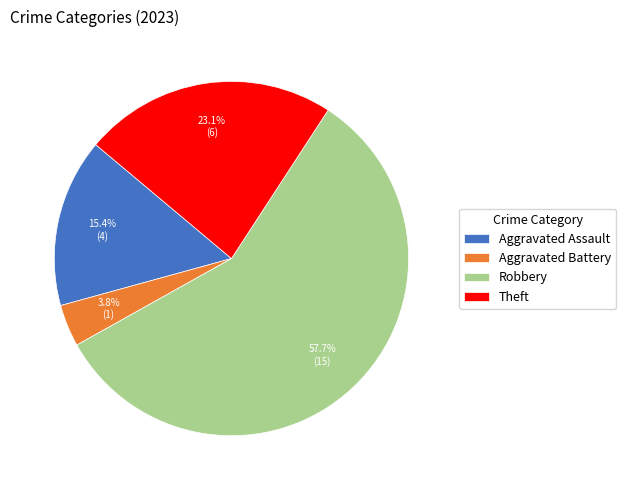

What is the largest slice in the pie chart?

Robbery